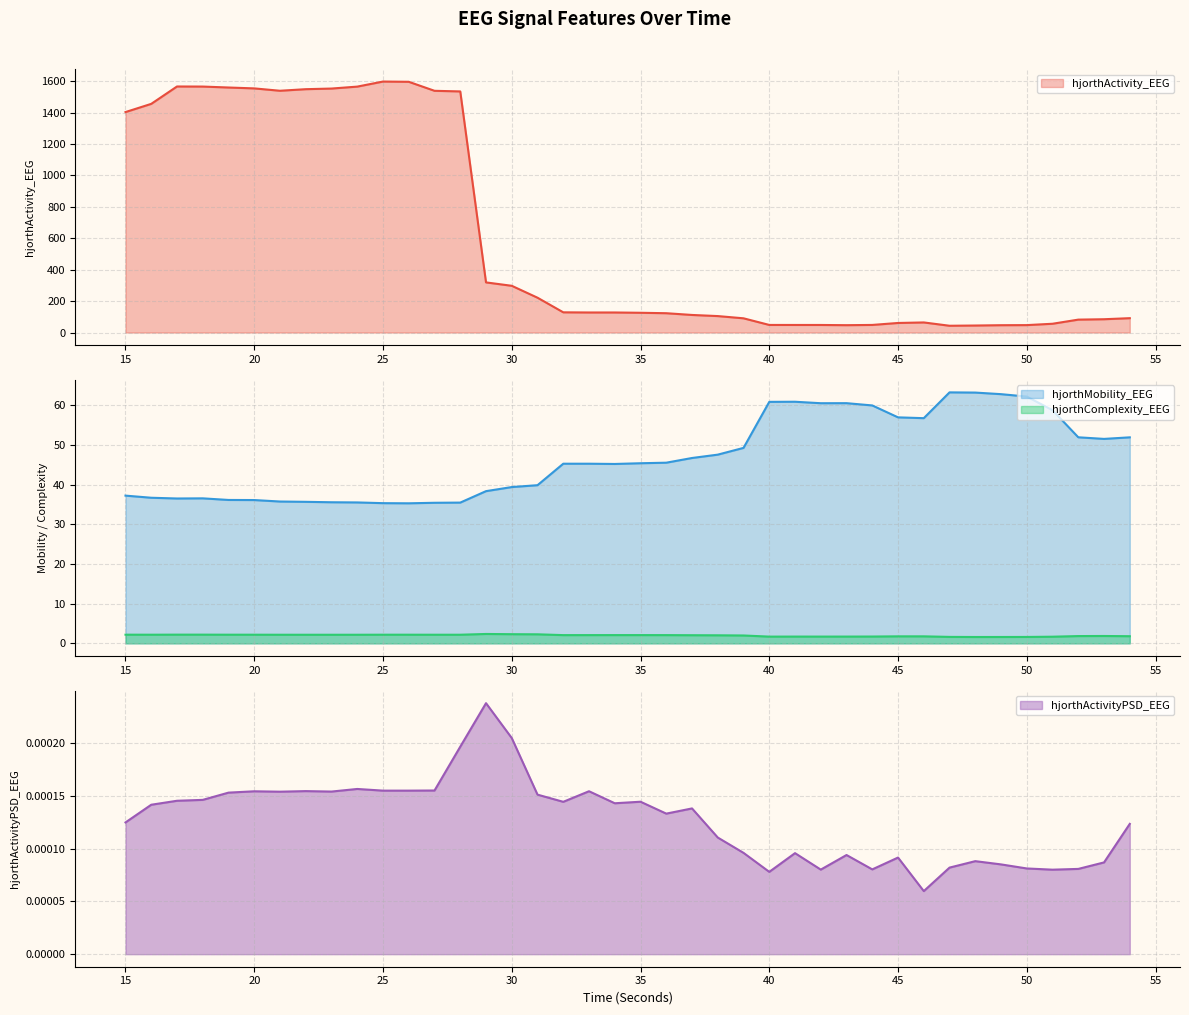

How many hjorthActivityPSD_EEG values are between 0 and 1?

40